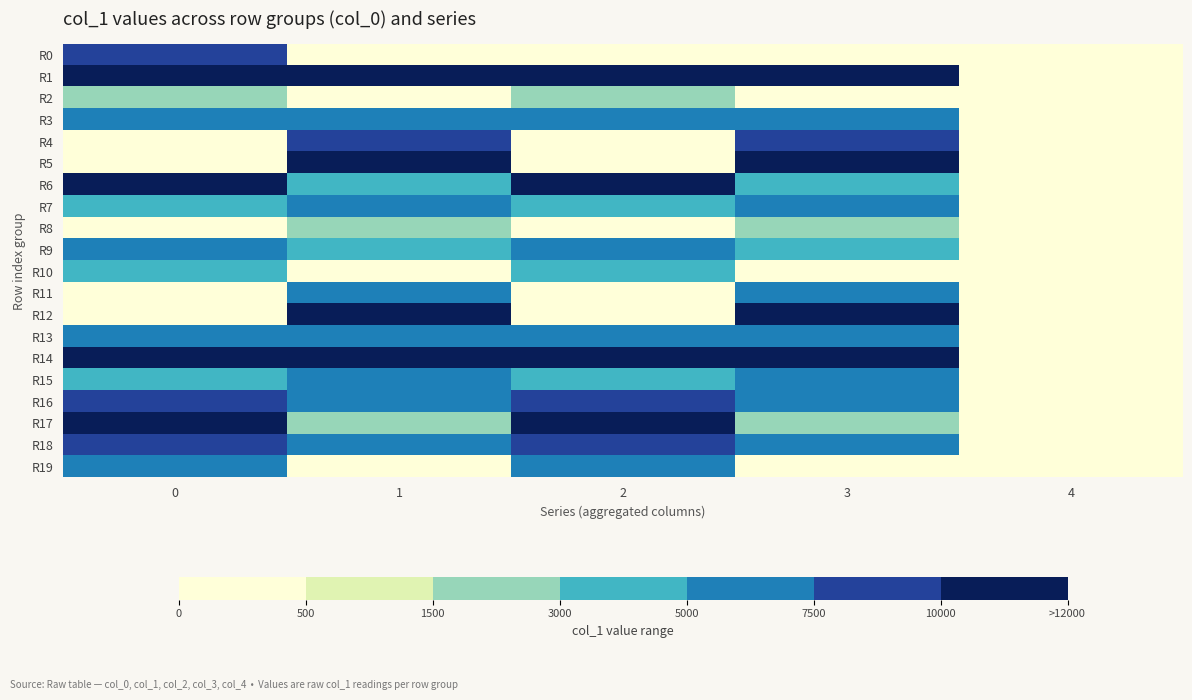

What is the total value across all series at 1?

110571